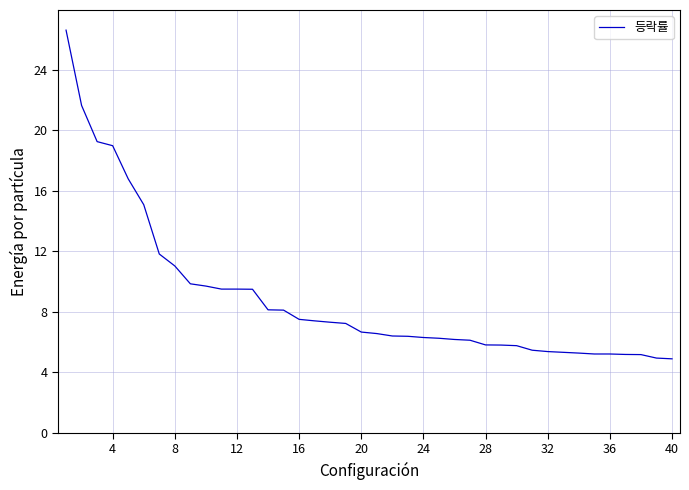

What is the greatest value displayed?

26.6